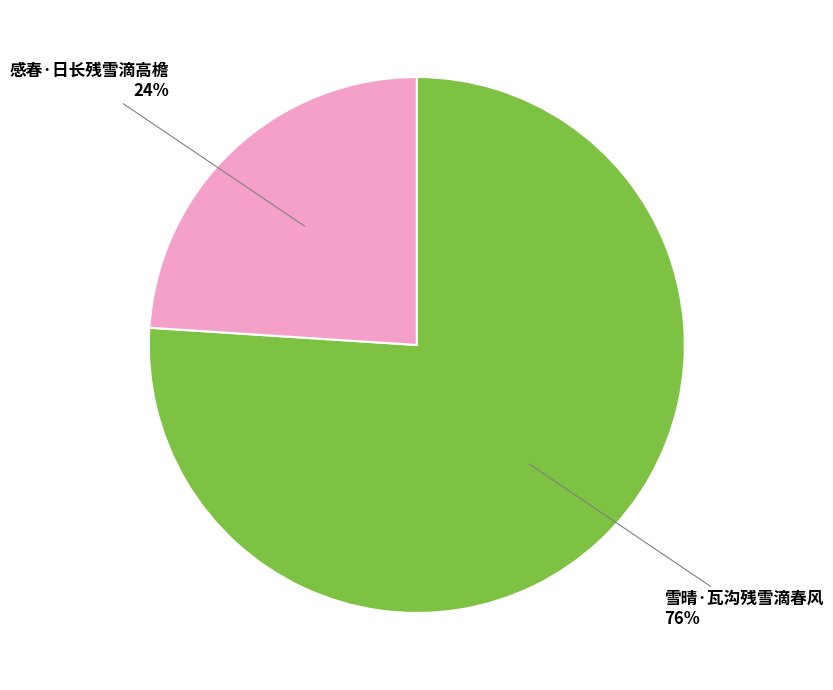

To the nearest percent, what percentage of the pie is 雪晴·瓦沟残雪滴春风?

76%